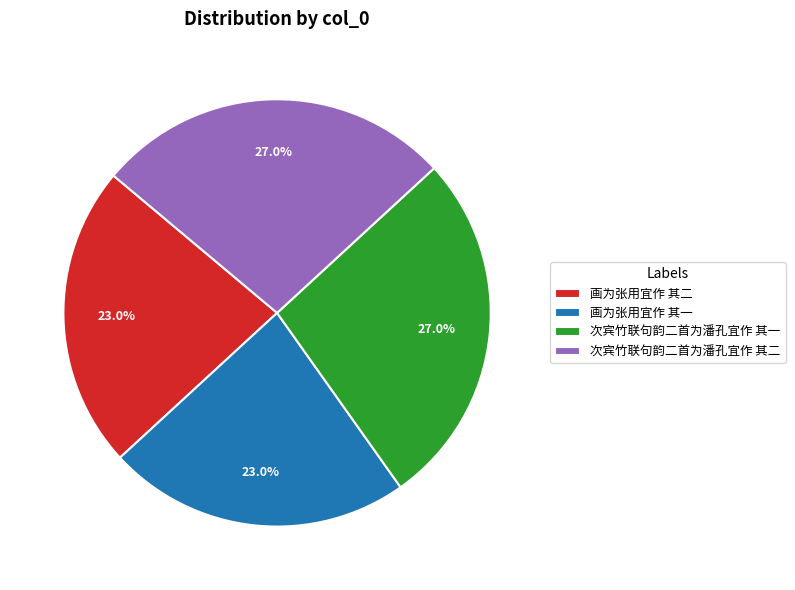

How many segments does this pie chart have?

4